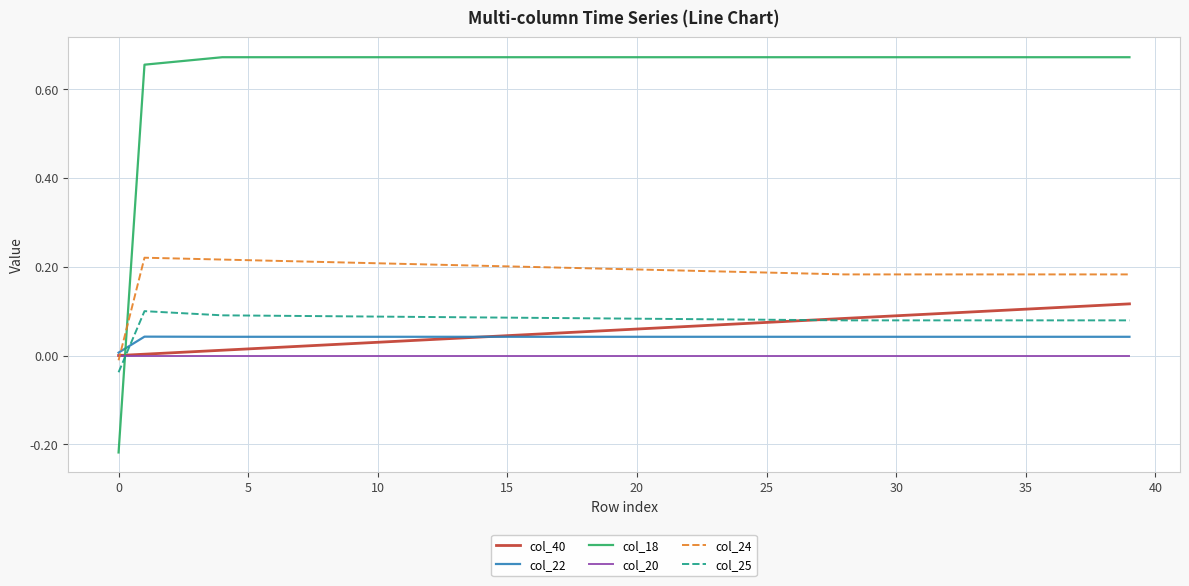

True or false: col_25 and col_18 cross at least once.

True